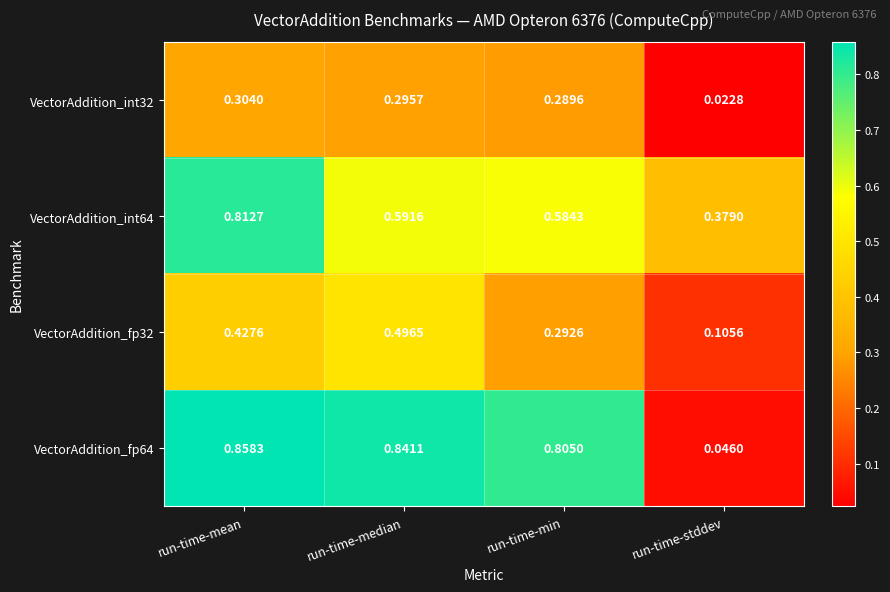

Between run-time-mean and run-time-min, which series saw the biggest shift?

VectorAddition_int64